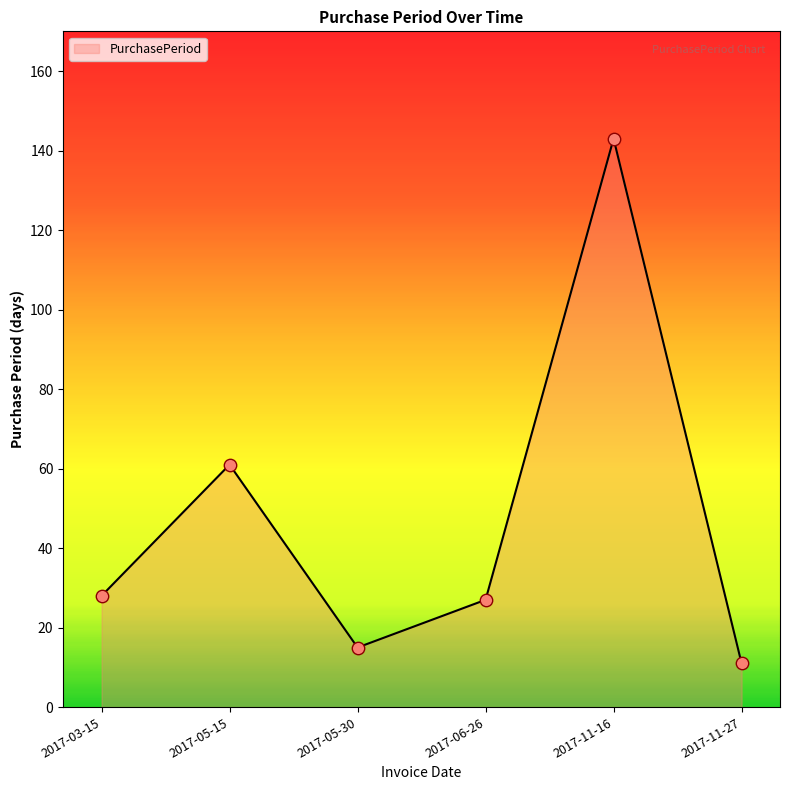

What is the change in value from 2017-05-15 to 2017-11-27?

-50